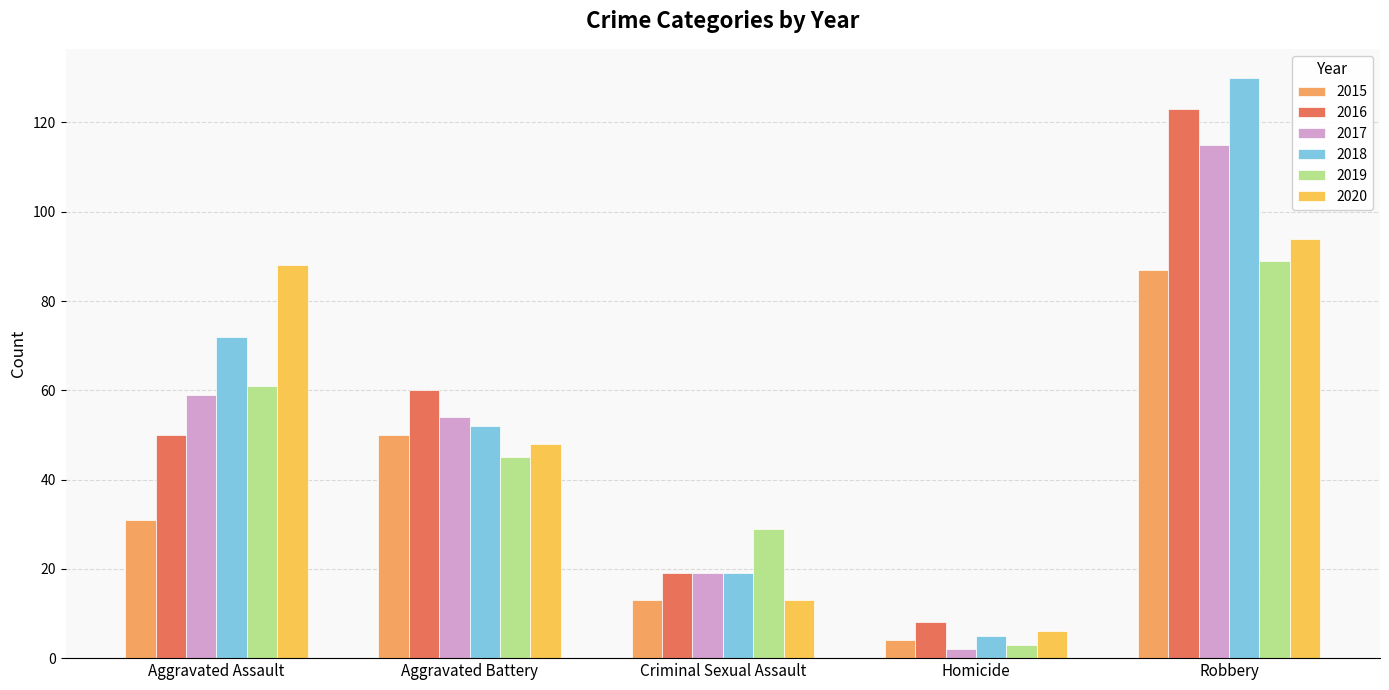

Count the 2019 values in the range 29 to 61.

3